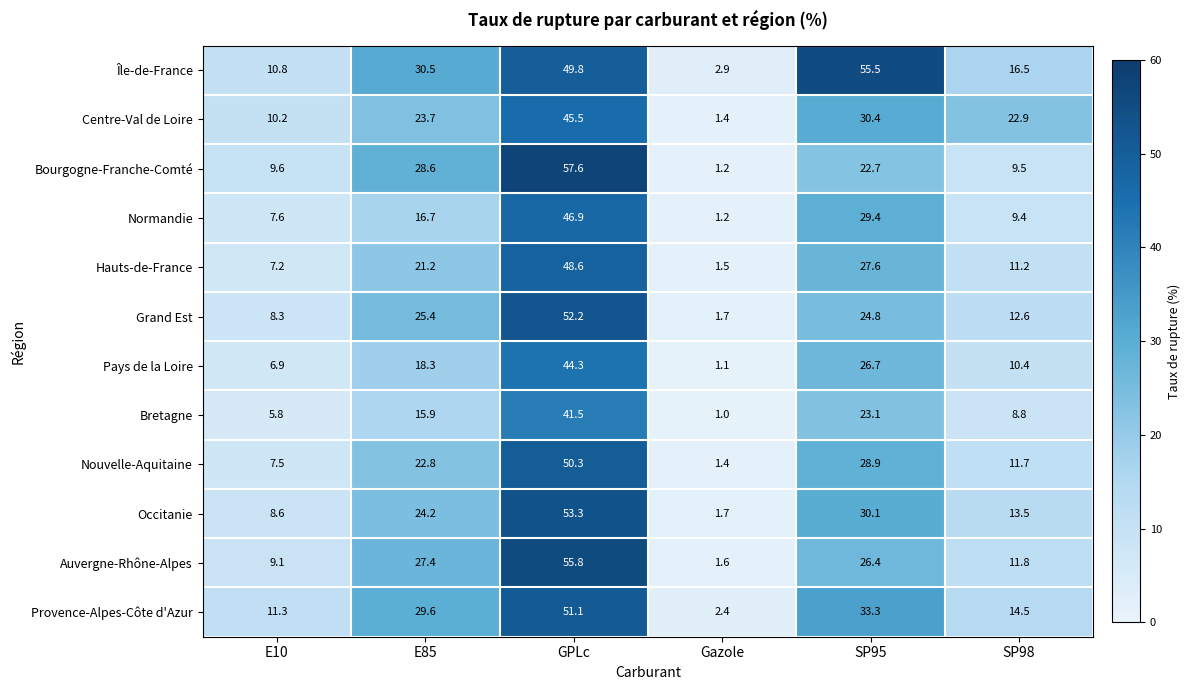

Rank the series by their maximum value, from lowest to highest.

Bretagne, Pays de la Loire, Centre-Val de Loire, Normandie, Hauts-de-France, Nouvelle-Aquitaine, Provence-Alpes-Côte d'Azur, Grand Est, Occitanie, Île-de-France, Auvergne-Rhône-Alpes, Bourgogne-Franche-Comté